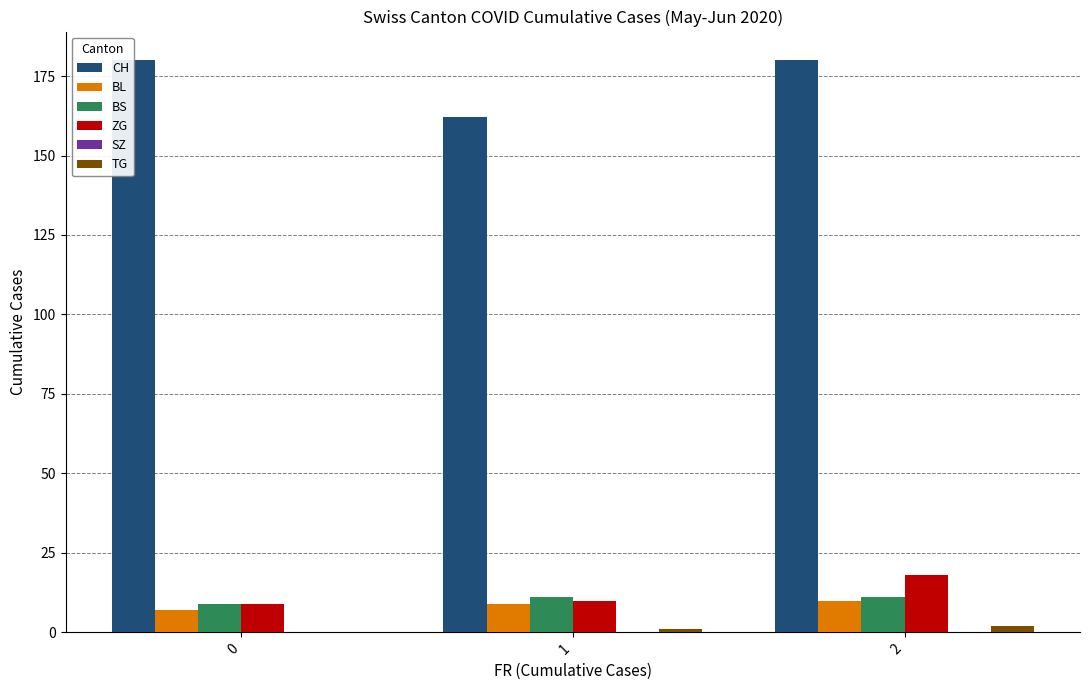

What is the value of the BL bar at the 3rd from the left?

10